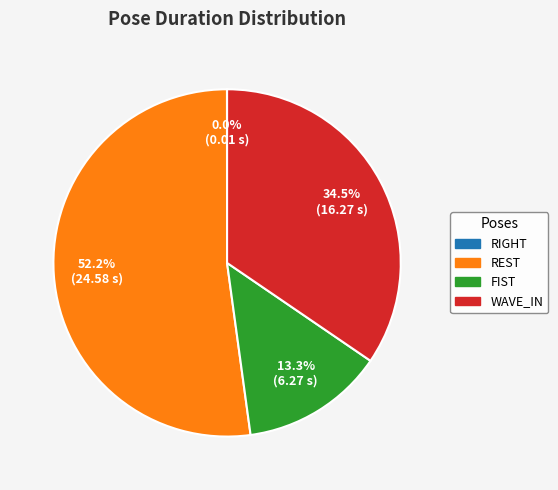

What percentage is NOT represented by FIST?

86.7%